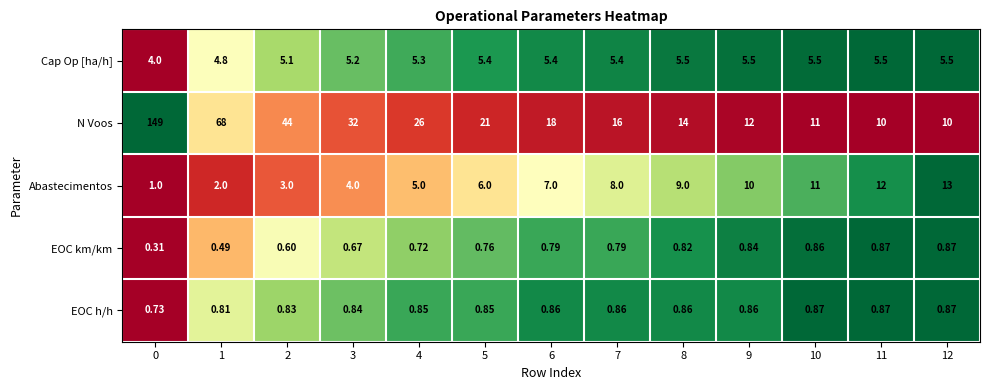

Which series has the widest spread of values?

N Voos